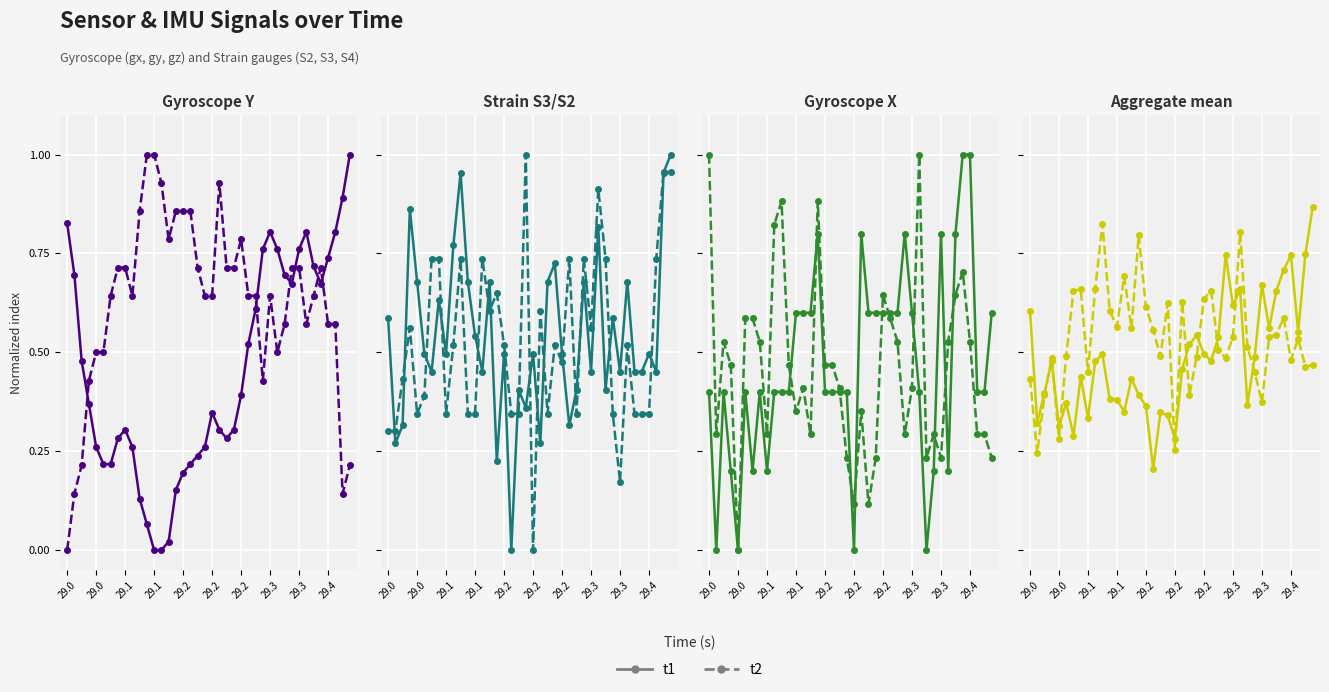

Is the value of t2 at 30 greater than the value of t1 at 24?

Yes